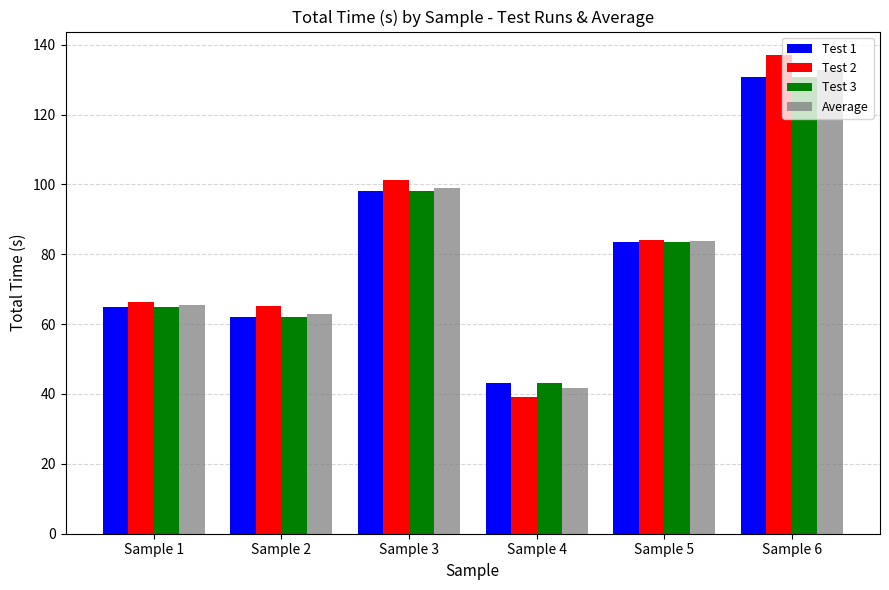

What is the value of the Test 3 bar at the 4th from the left?

43.2